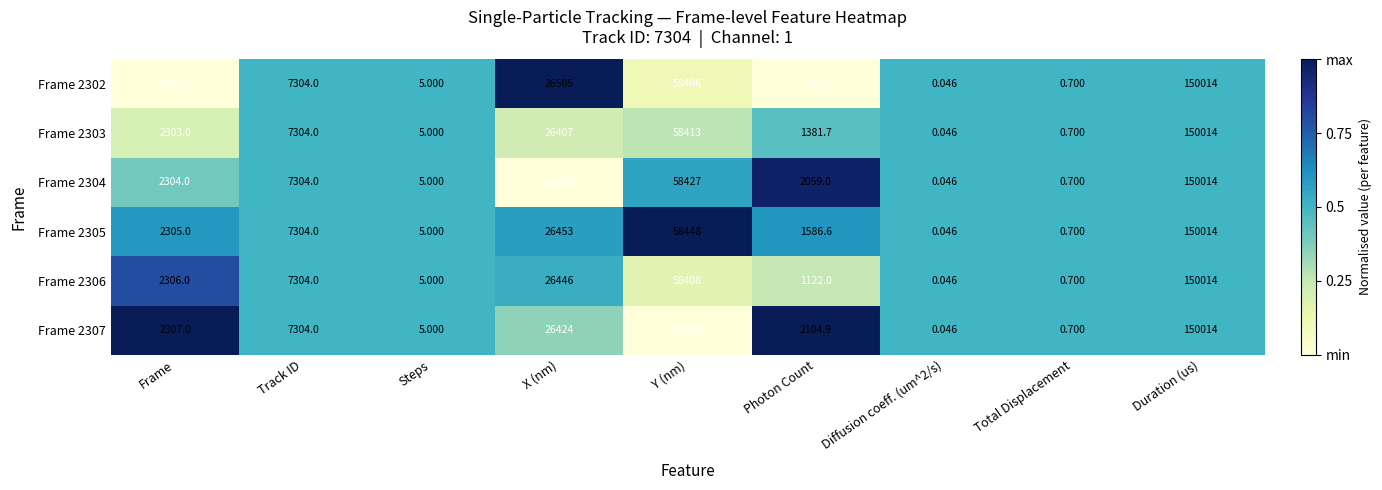

Which label corresponds to the largest value in the chart?

Duration (us)